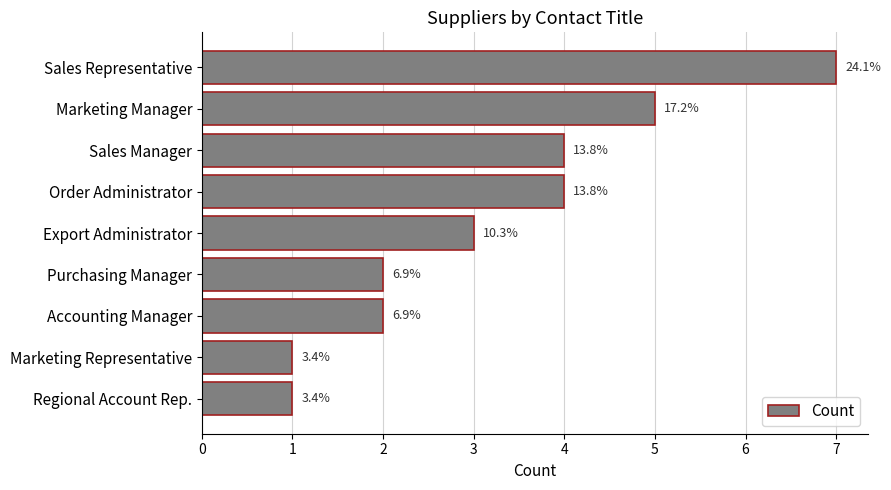

How many bars are there in total?

9